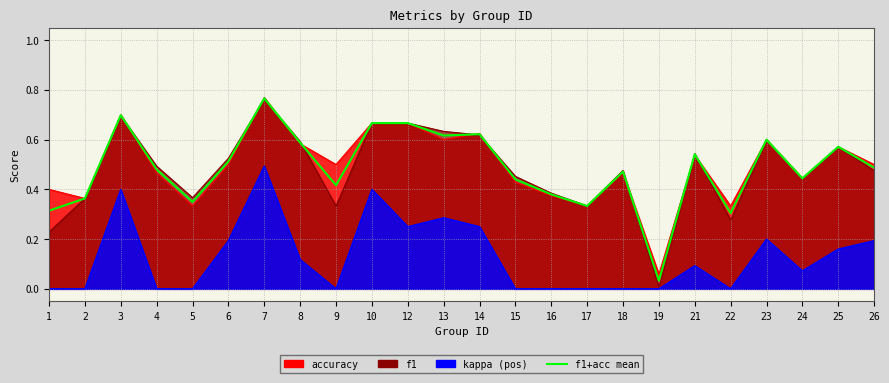

The value at 8 is 0.6. True or false?

True